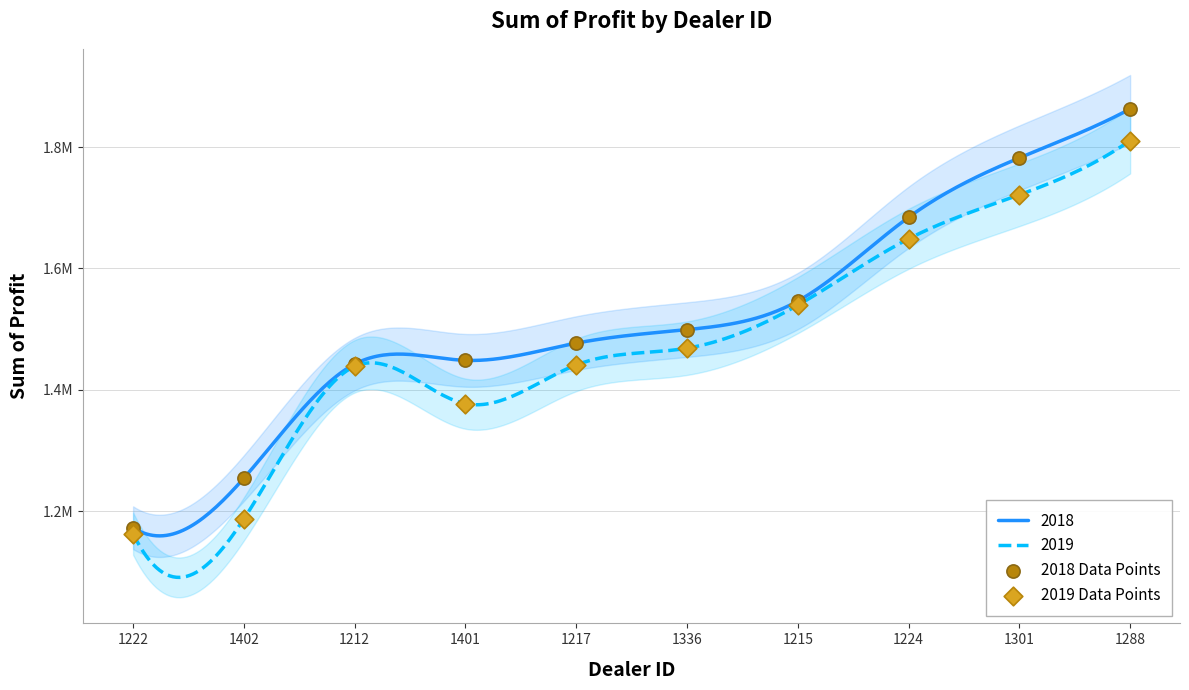

Which series contains the highest Y value?

2018 Data Points